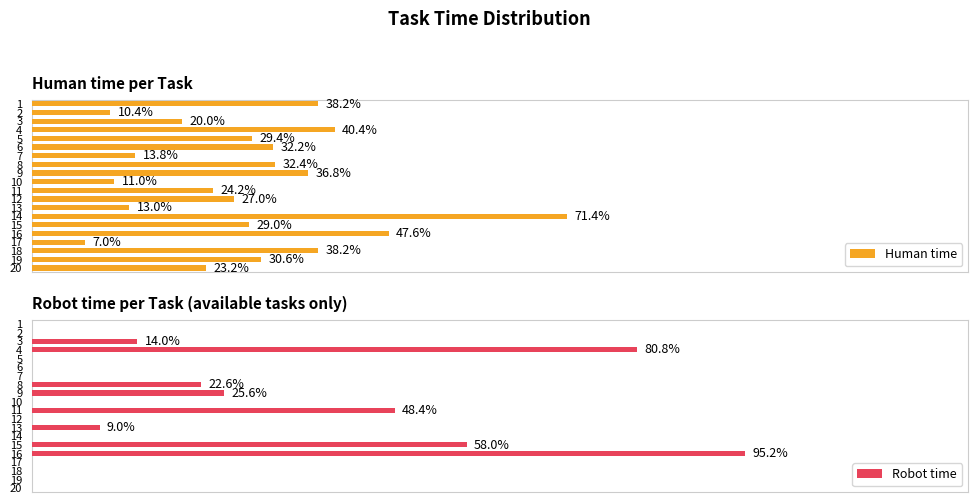

Which series has the widest spread of values?

Robot time